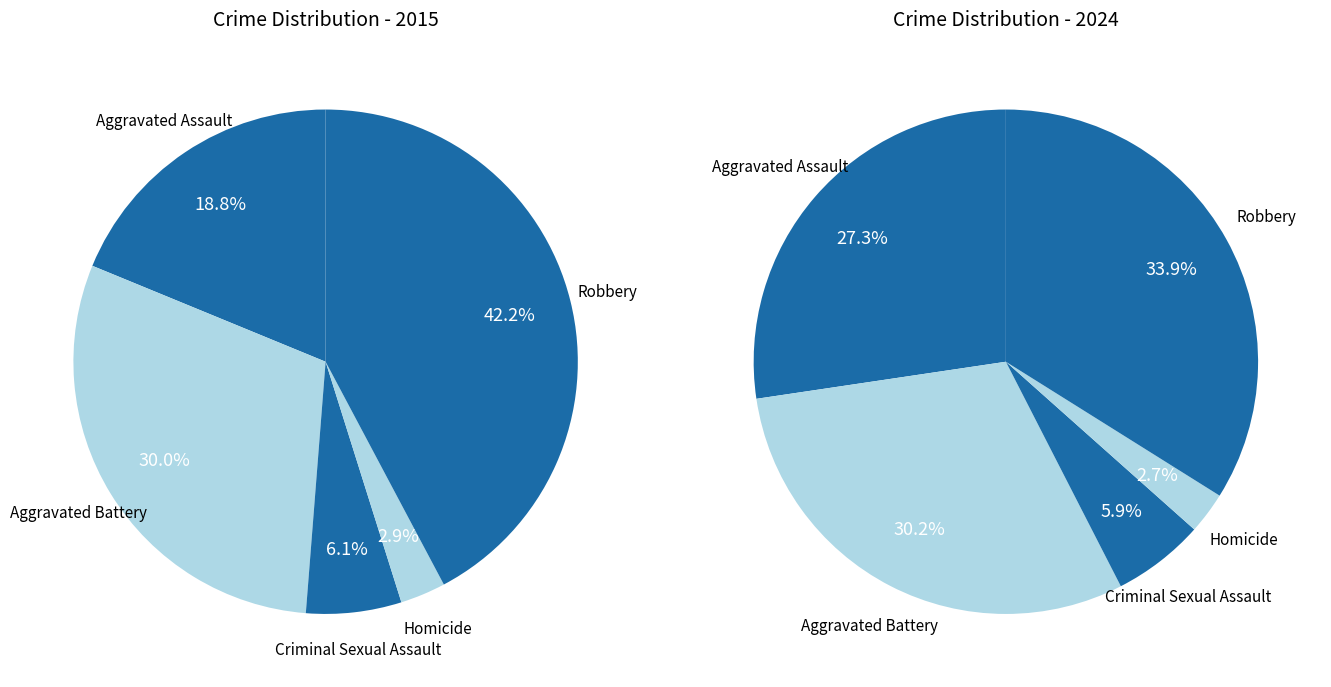

True or false: 4 accounts for 50% of the total.

False